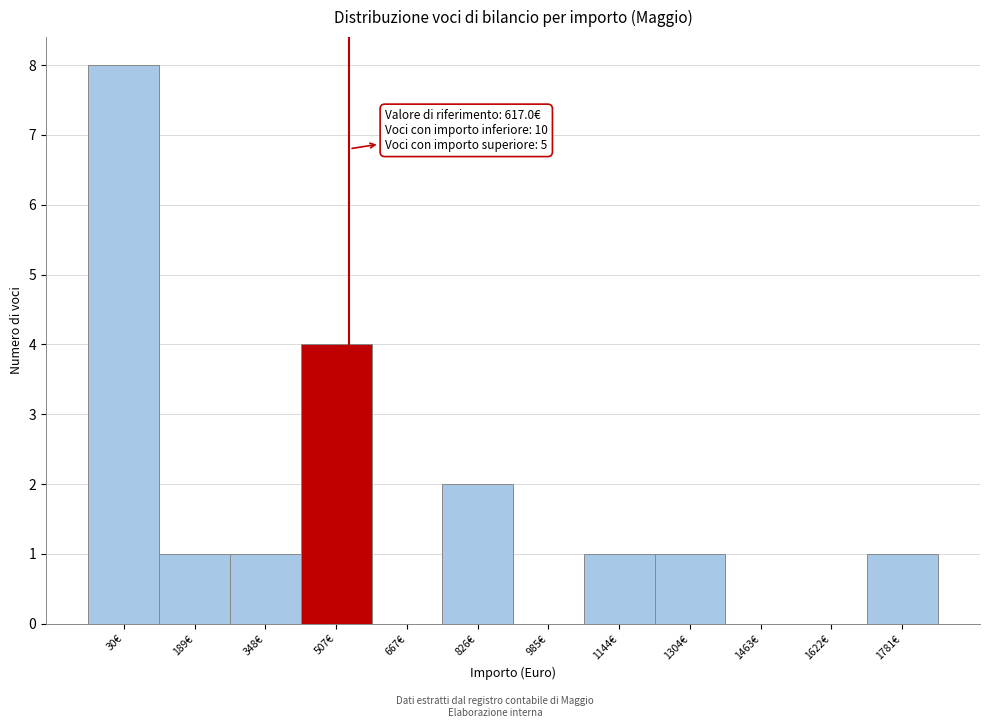

Reading right to left, what are all the values shown in this chart?

1781€=1	1622€=0	1463€=0	1304€=1	1144€=1	985€=0	826€=2	667€=0	507€=4	348€=1	189€=1	30€=8